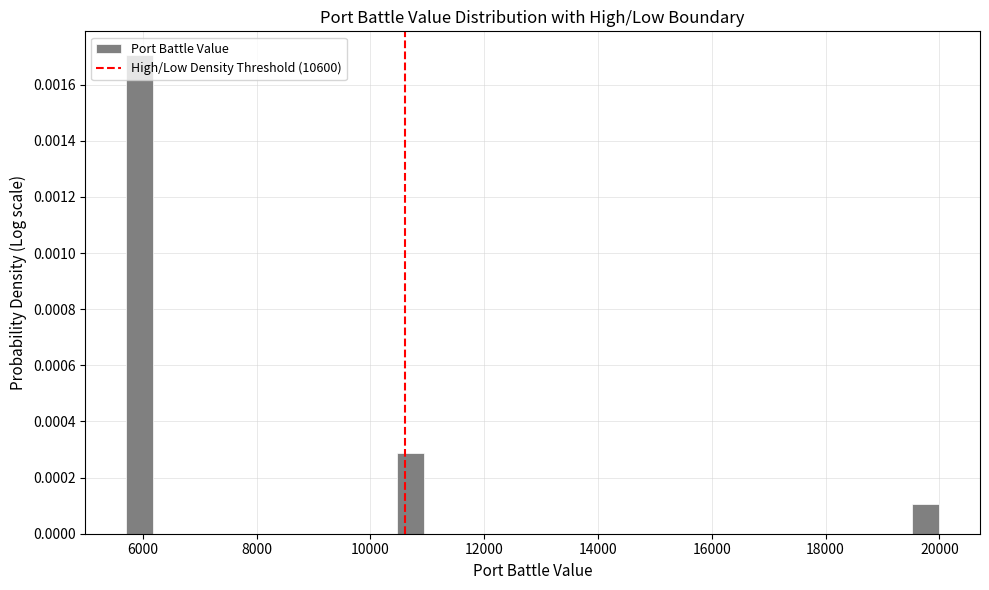

Around what value on the x-axis is the tallest bar? Give the approximate position of its centre, as read against the axis.

6000